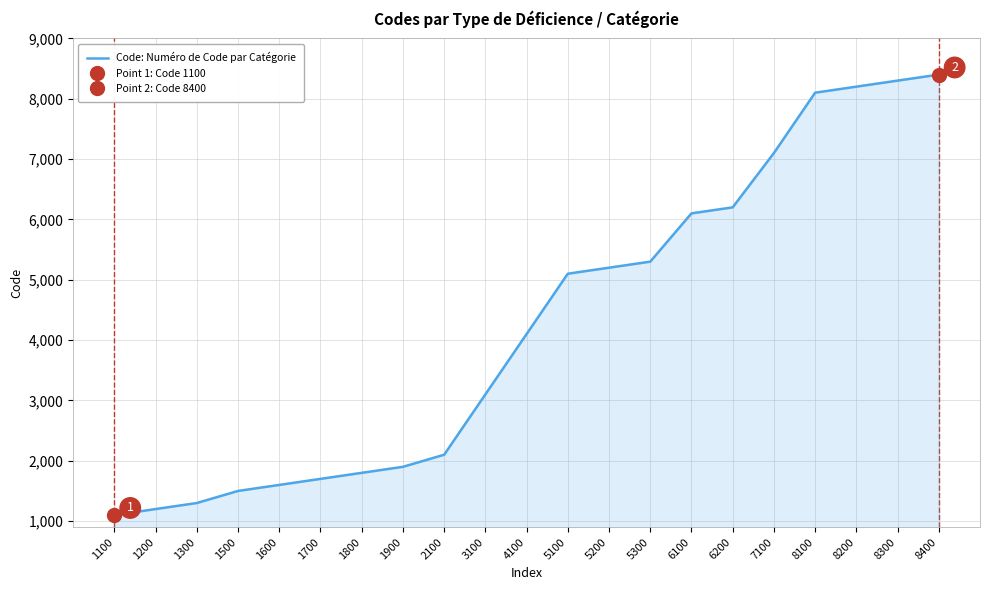

Rank the categories by value from highest to lowest.

8400, 8300, 8200, 8100, 7100, 6200, 6100, 5300, 5200, 5100, 4100, 3100, 2100, 1900, 1800, 1700, 1600, 1500, 1300, 1200, 1100